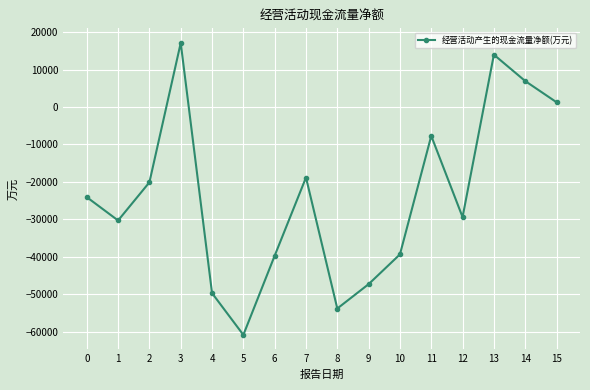

What is the minimum value shown in the chart?

-60794